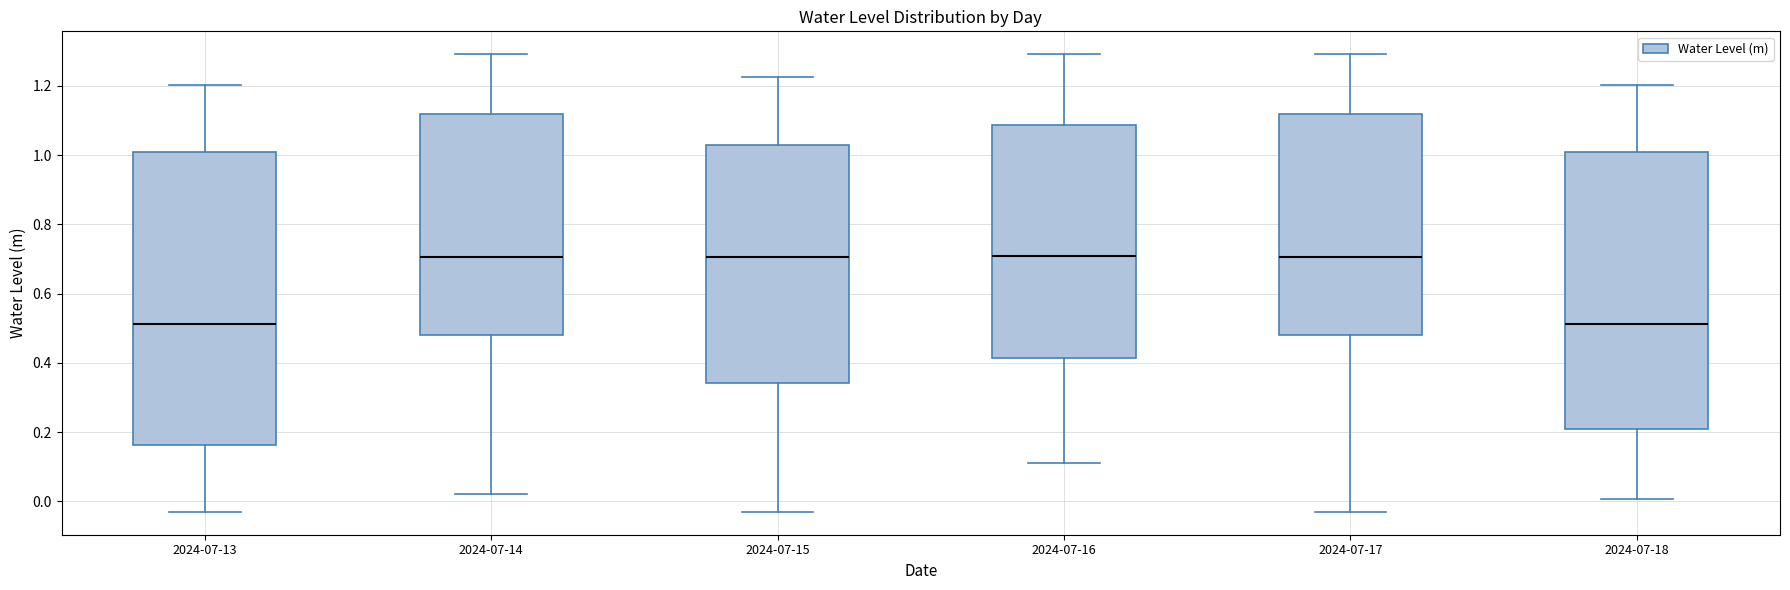

Which box is the tallest, from its lower edge to its upper edge?

2024-07-13